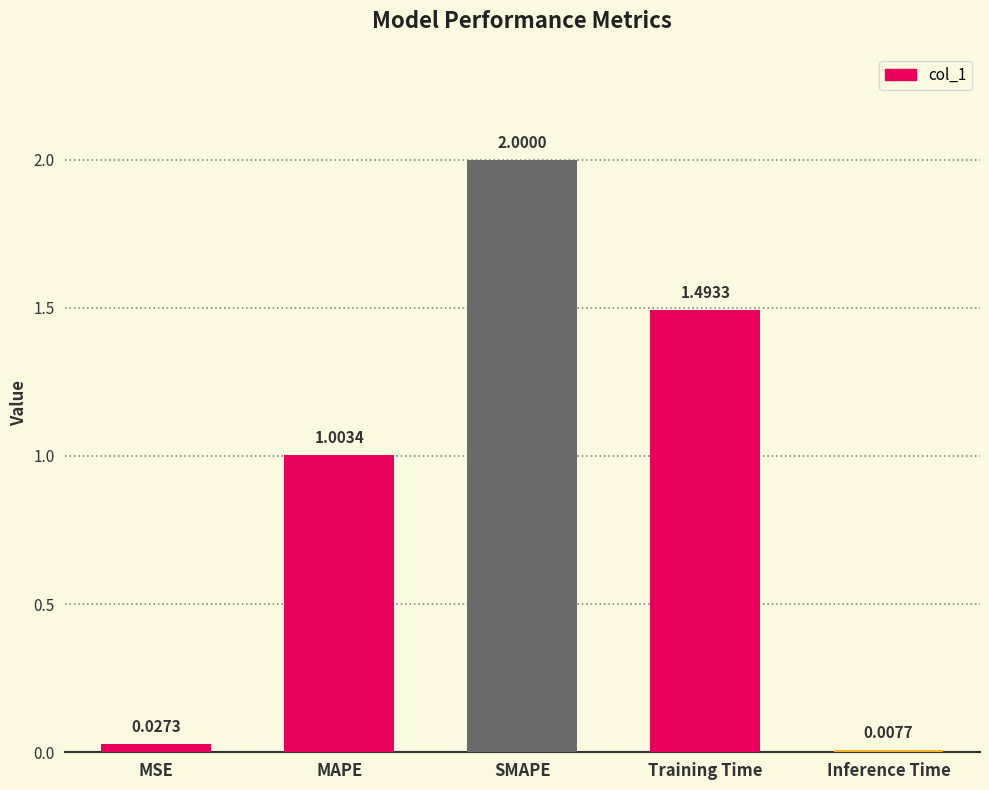

What is the sum of all values?

4.5